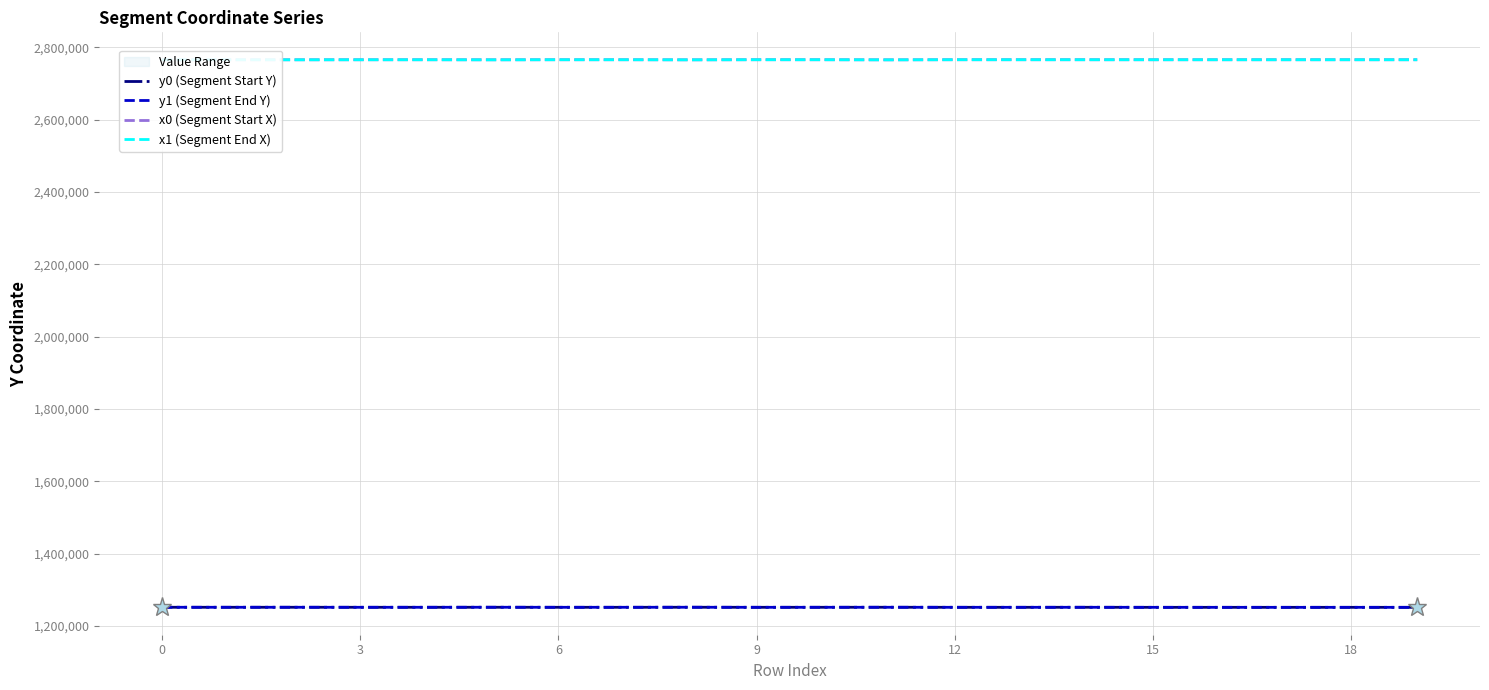

What is the highest value of the y1 (Segment End Y) series?

1251796.8